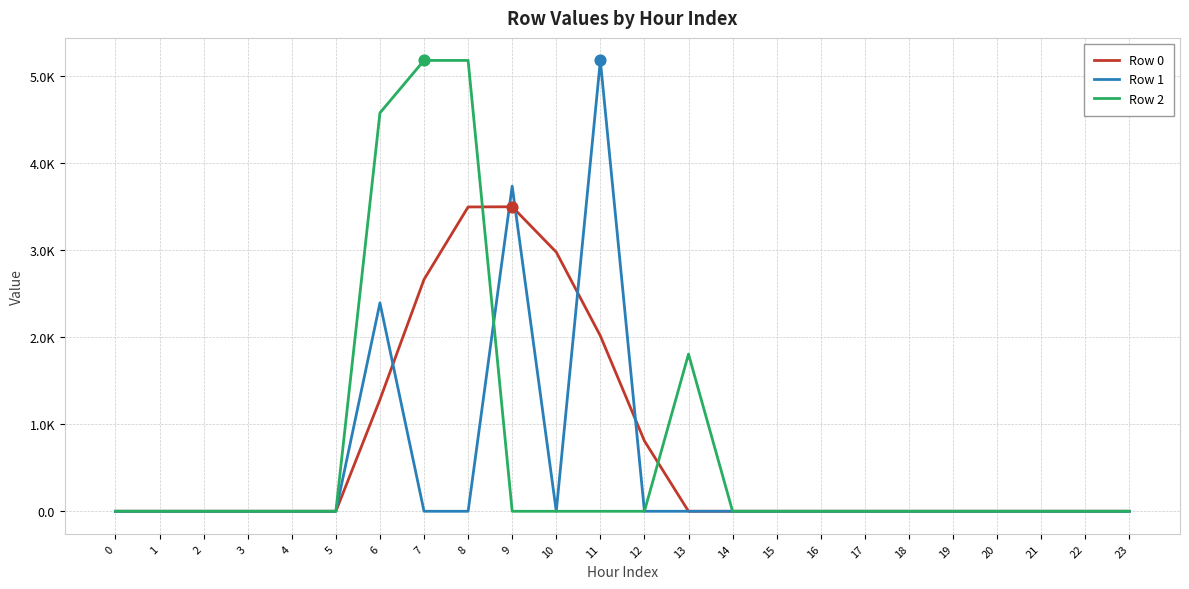

Is the value of Row 1 at 22 greater than the value of Row 2 at 13?

No